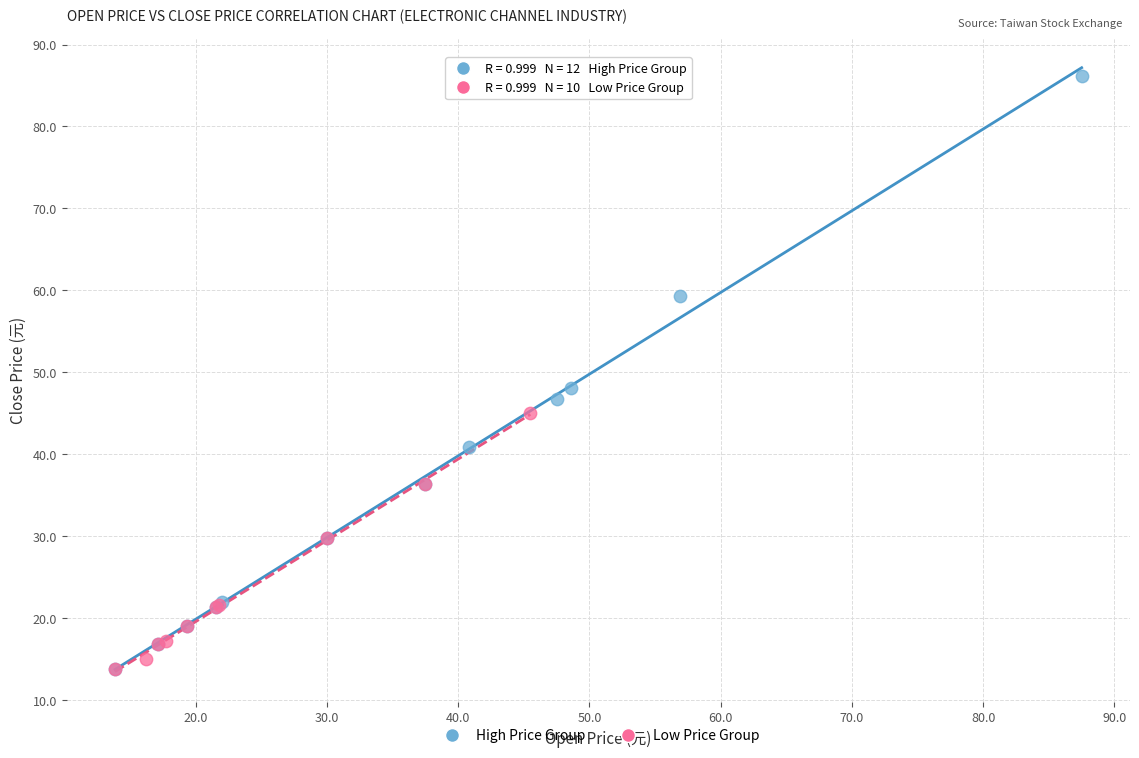

Which series contains the highest Y value?

High Price Group